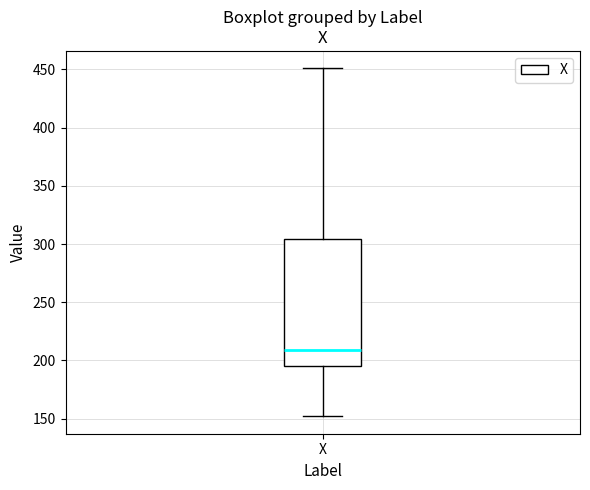

Read this box plot against the y-axis: the position of the median line, the range covered by the box, and the ends of both whiskers. The values are not printed on the chart, so give them approximately, as read against the axis.

median 210, box 195 to 305, whiskers 150 to 450